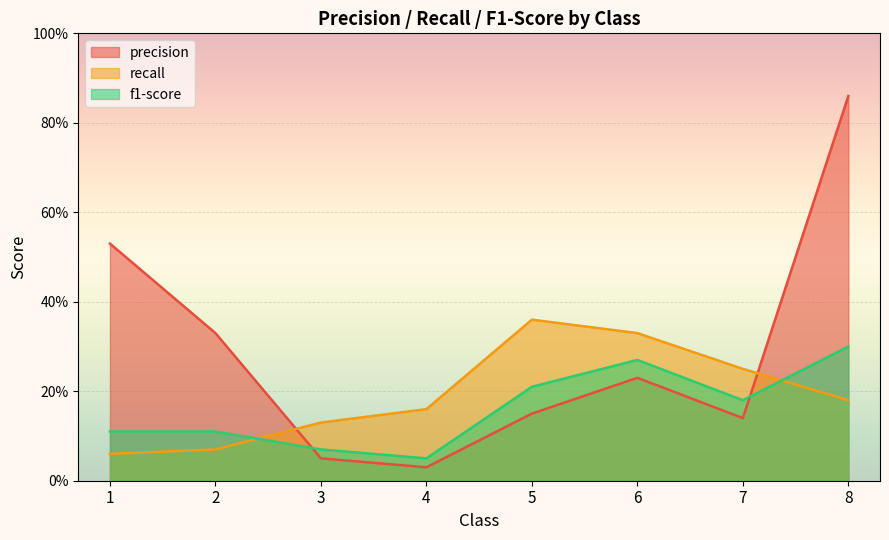

At which label is recall closest to 0?

1